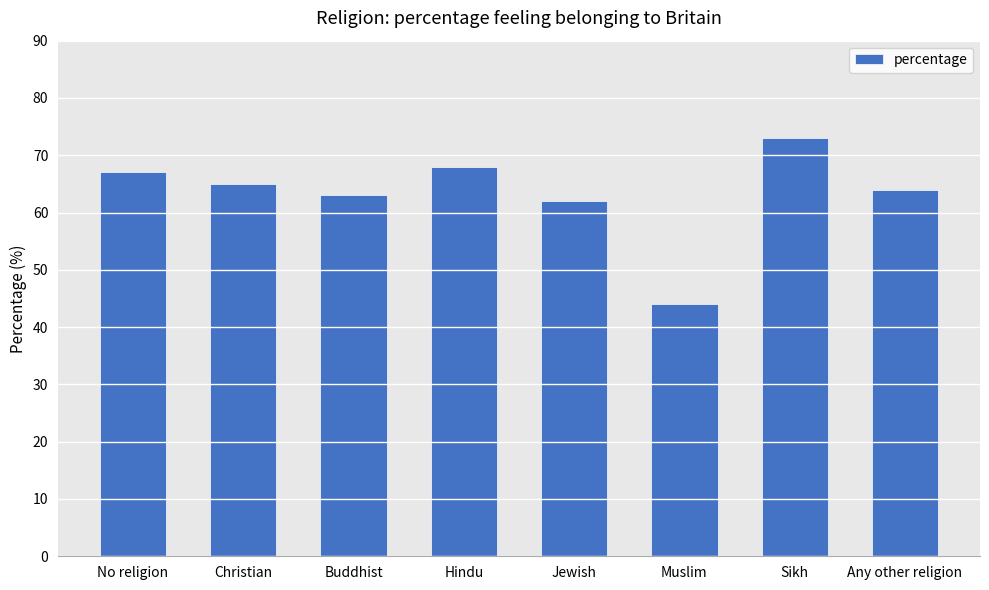

The value at Muslim is 44. True or false?

True